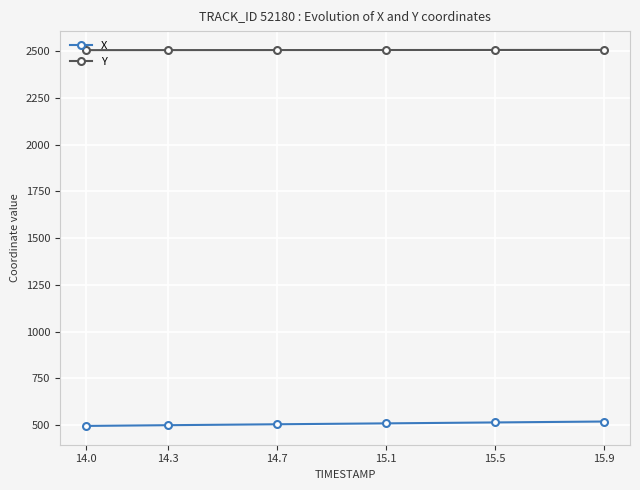

What is the sum of the Y values at 15.9 and 14.0?

5012.5